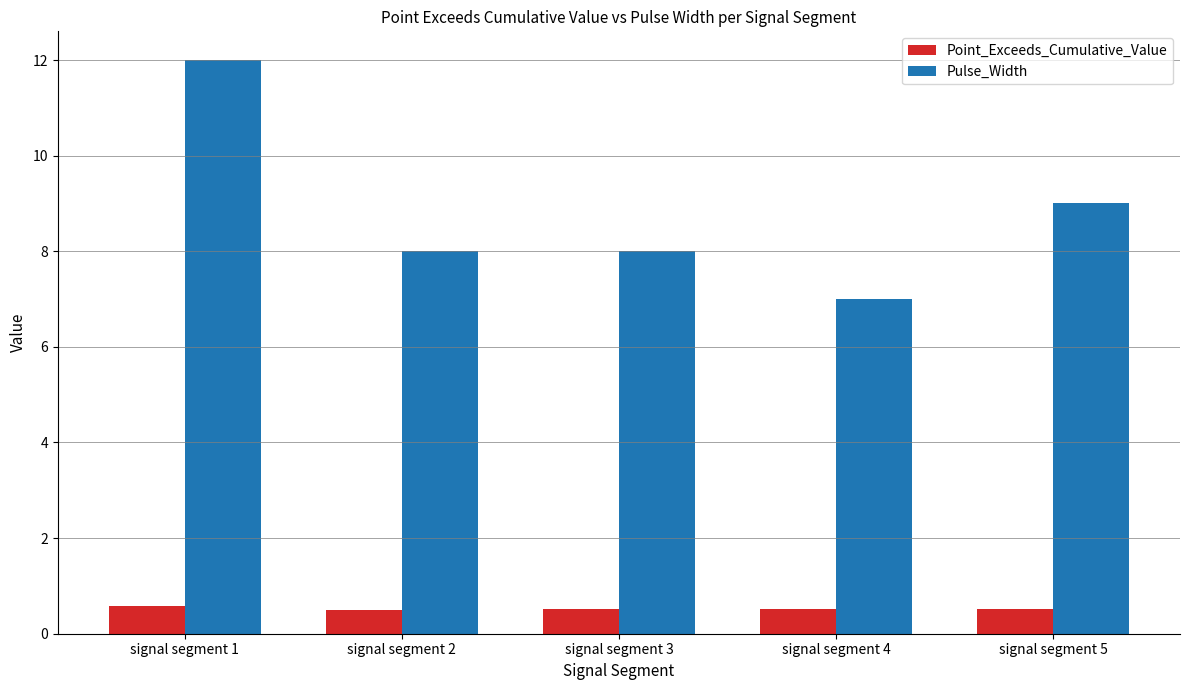

True or false: Point_Exceeds_Cumulative_Value has a value of 0.5 at signal segment 2.

True